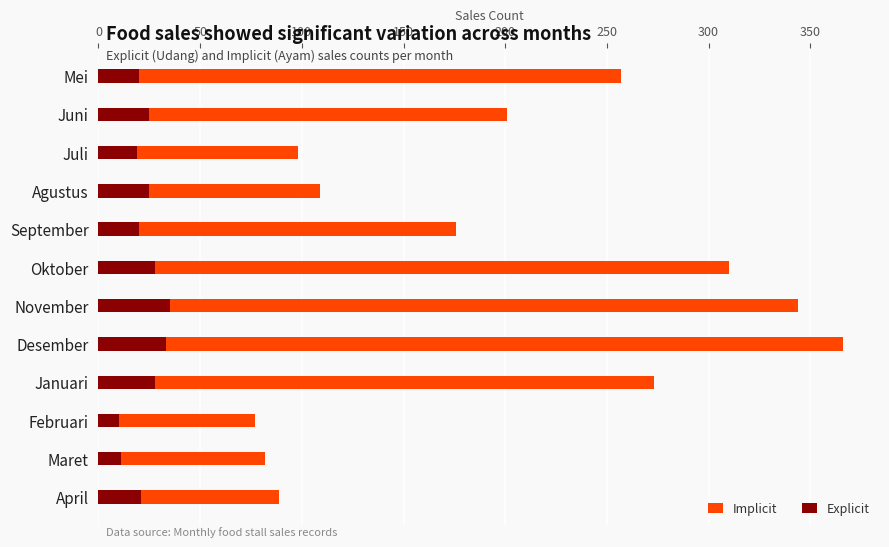

Between Juni and Desember, which is larger?

Desember